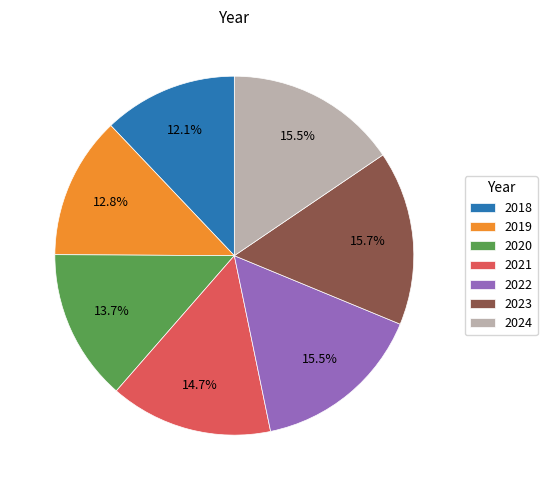

To the nearest percent, what portion does 2023 represent?

16%